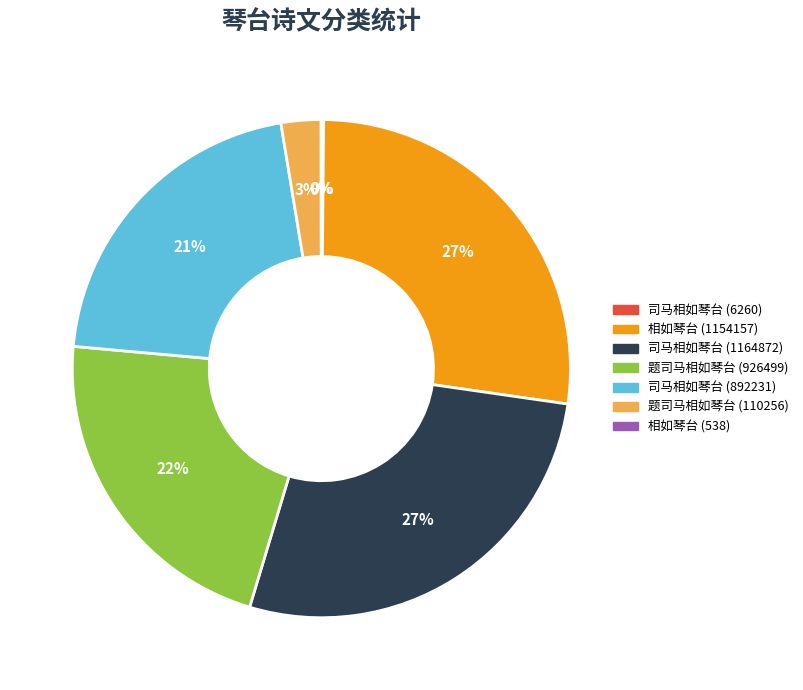

Is there any slice that represents more than half of the pie?

No